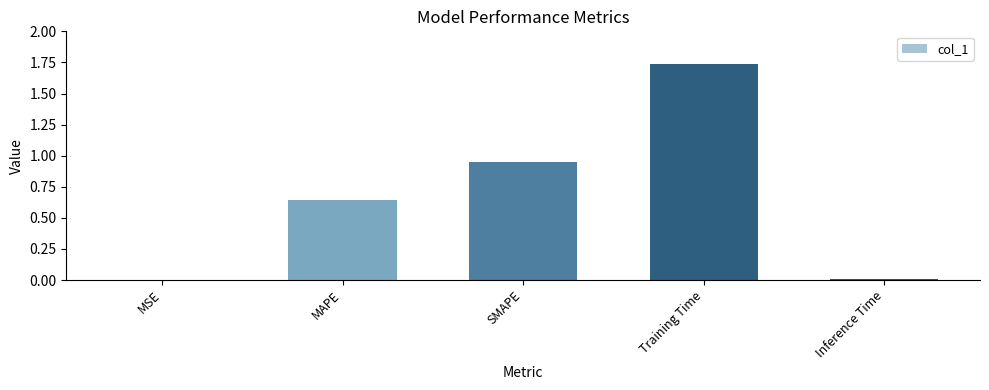

Which category has the highest value across all series?

Training Time